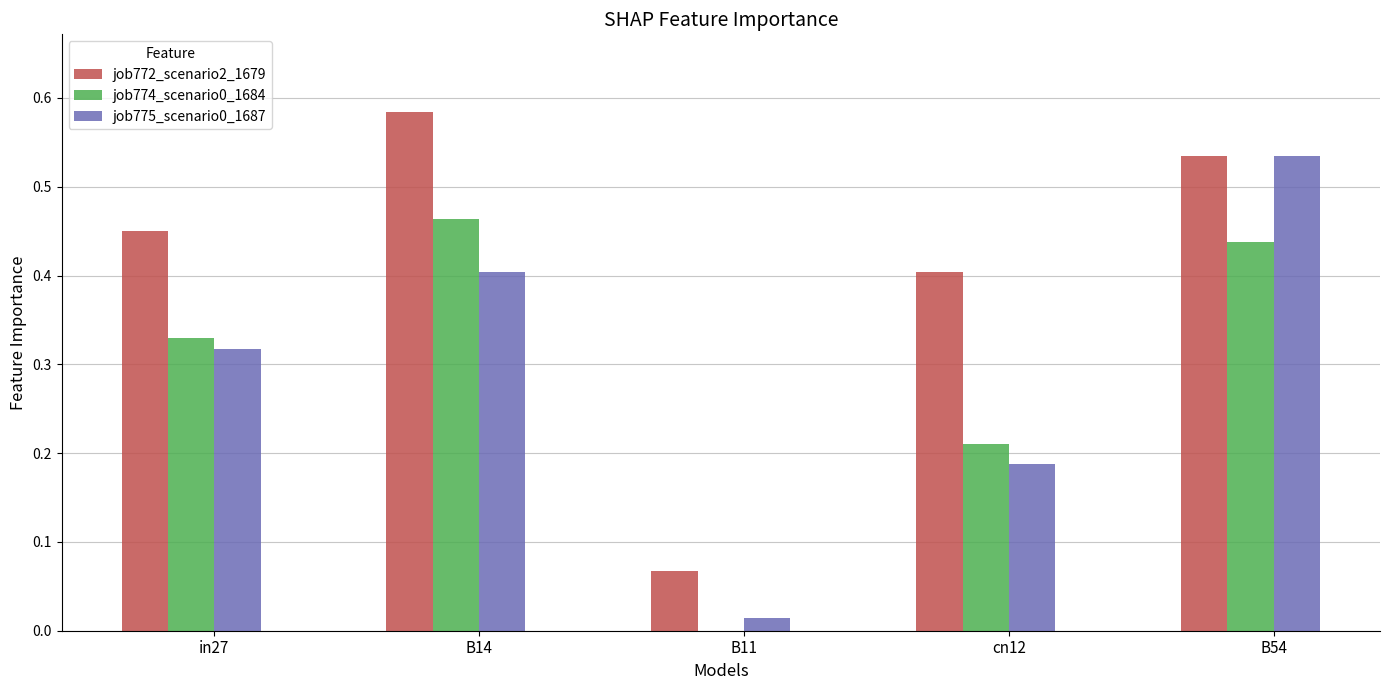

Is the value of job774_scenario0_1684 at B14 greater than the value of job775_scenario0_1687 at B11?

Yes